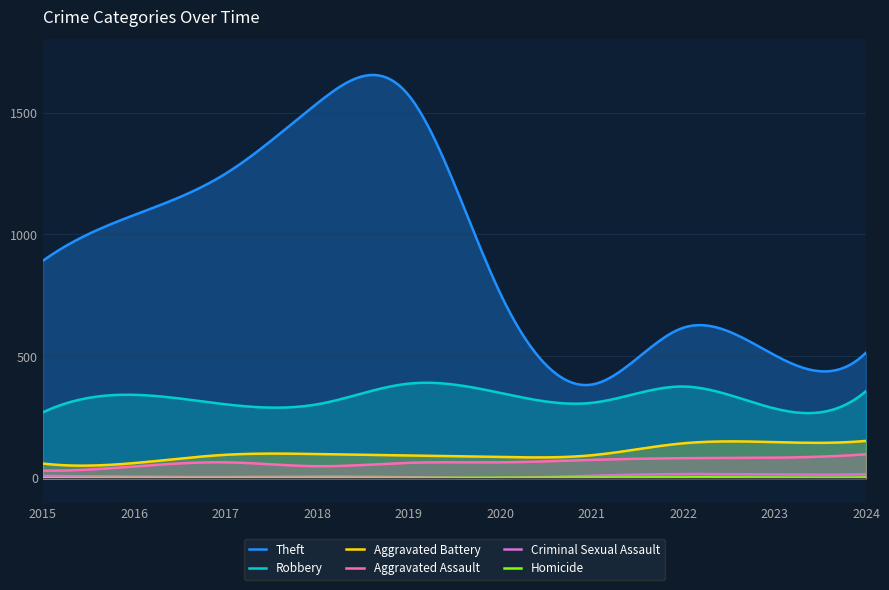

What is the difference between the Aggravated Assault values at 2016 and 2015?

17